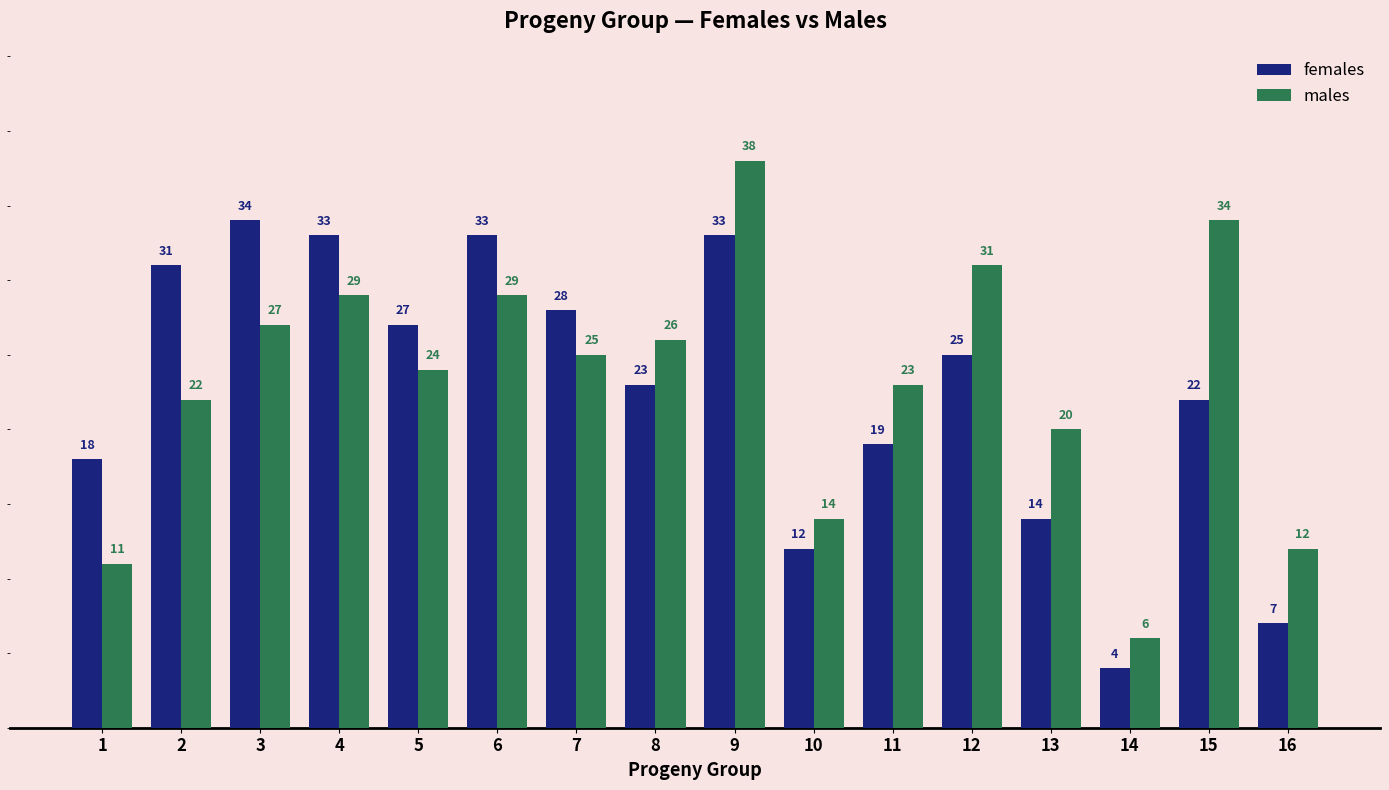

How many data points in males are less than 25?

8